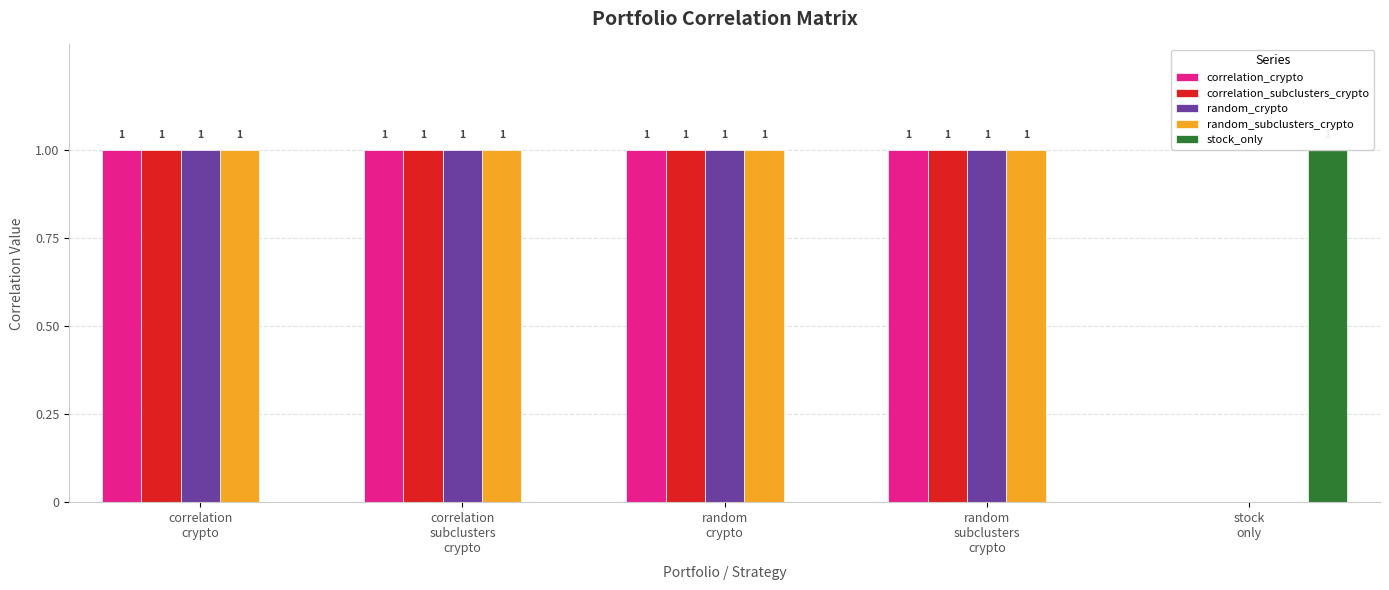

What is the sum of all correlation_subclusters_crypto values?

4